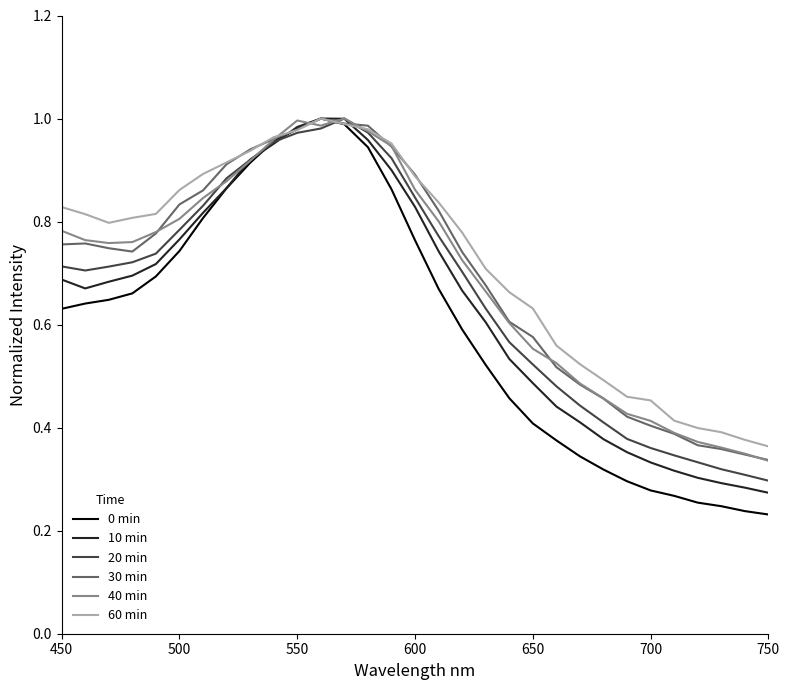

Which series has the widest spread of values?

0 min